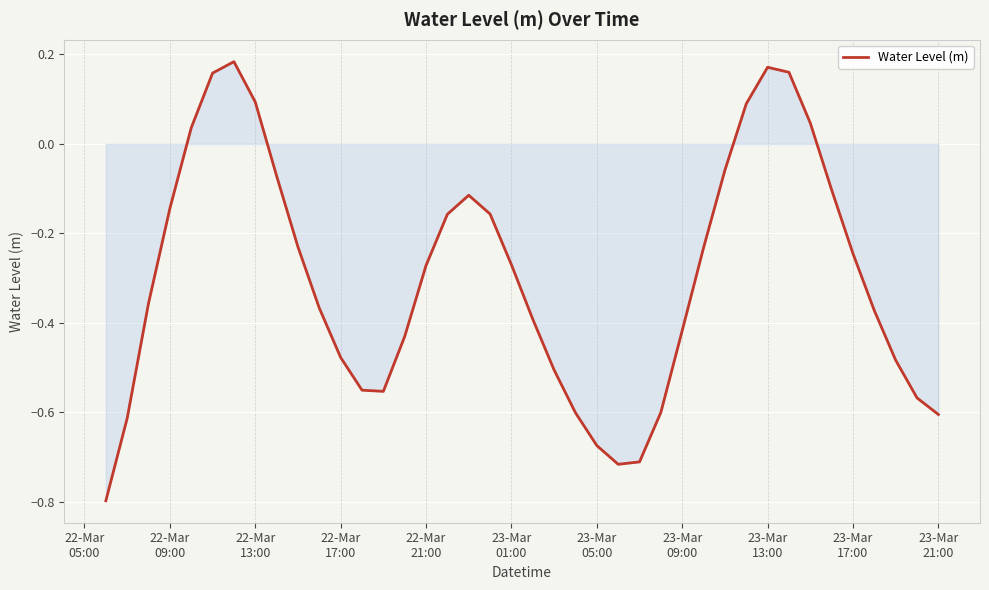

What is the sum of all values?

-11.9